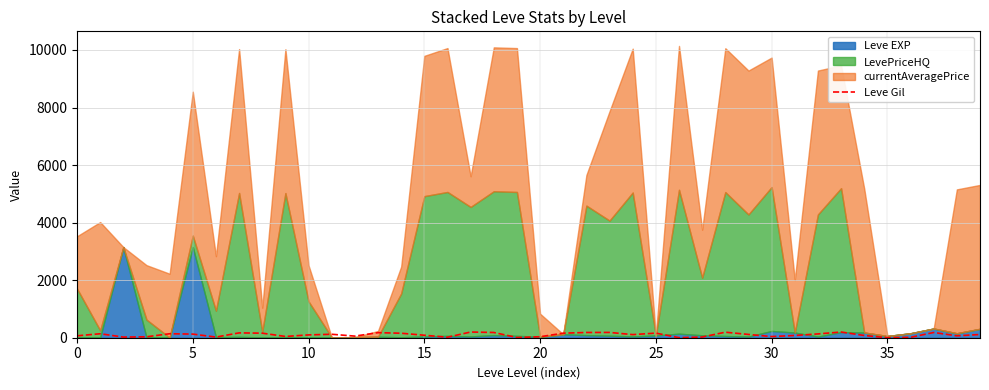

Does the chart have visible grid lines?

Yes